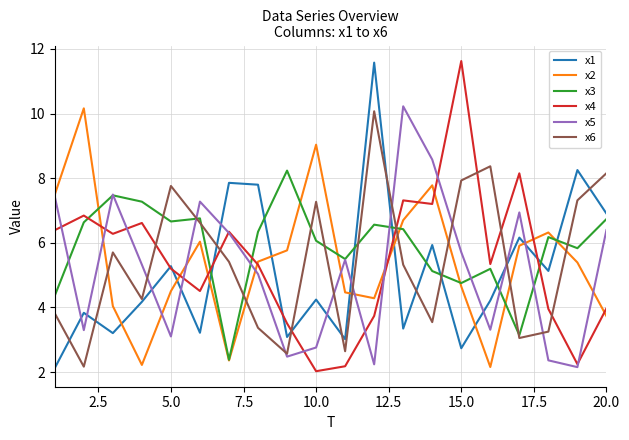

What is the minimum value shown in the chart?

2.0